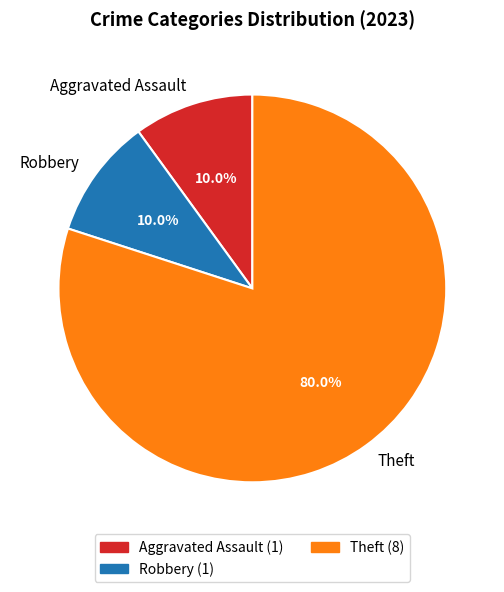

Between Aggravated Assault and Theft, which is larger?

Theft